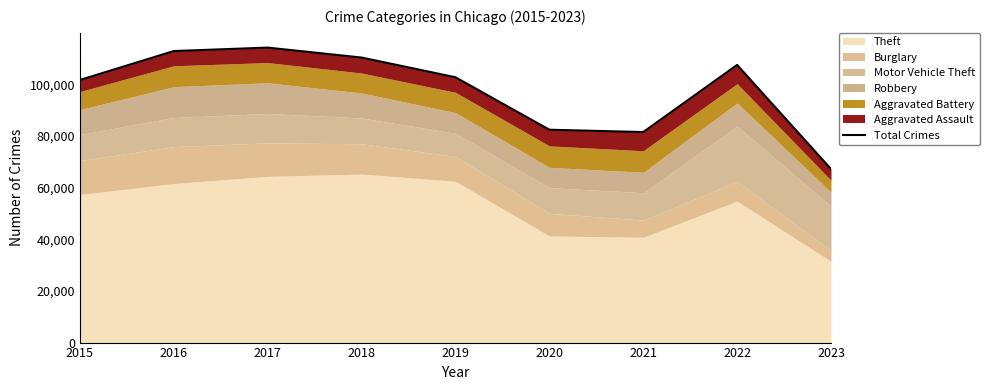

What is the maximum value shown in the chart?

114283